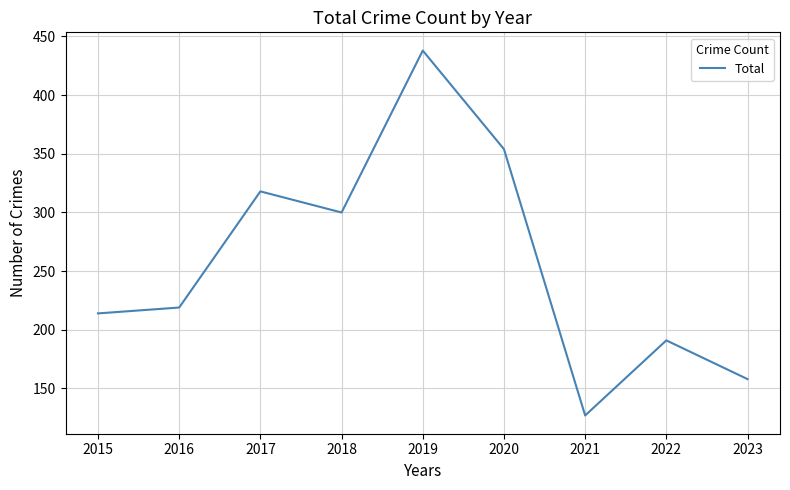

What is the sum of the values at 2022 and 2019?

629